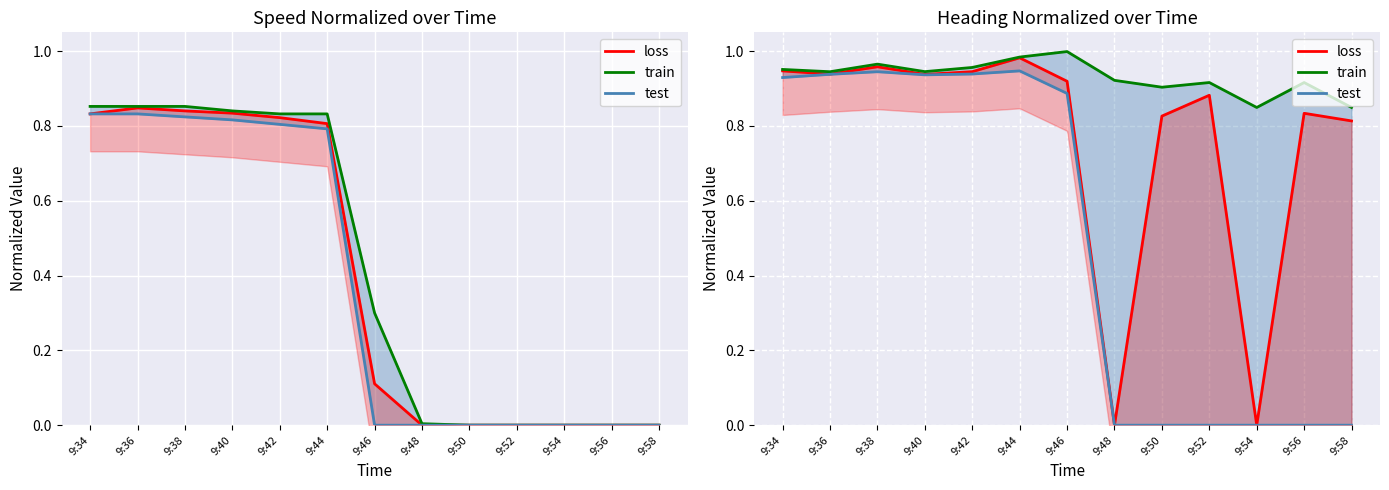

At which category does loss reach its first local peak?

9:38